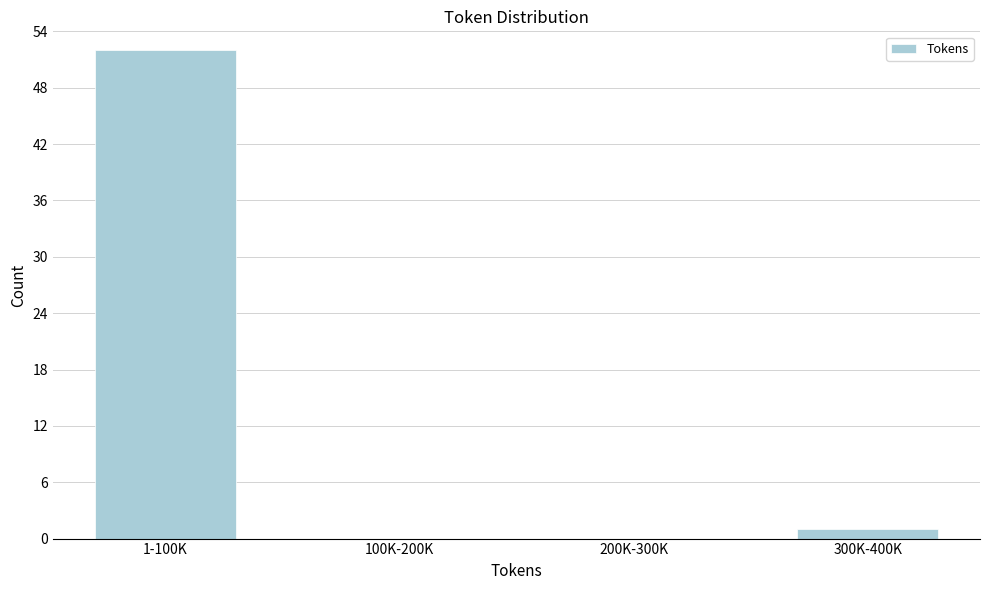

Reading left to right, transcribe all the data shown in this chart.

1-100K=52	100K-200K=0	200K-300K=0	300K-400K=1